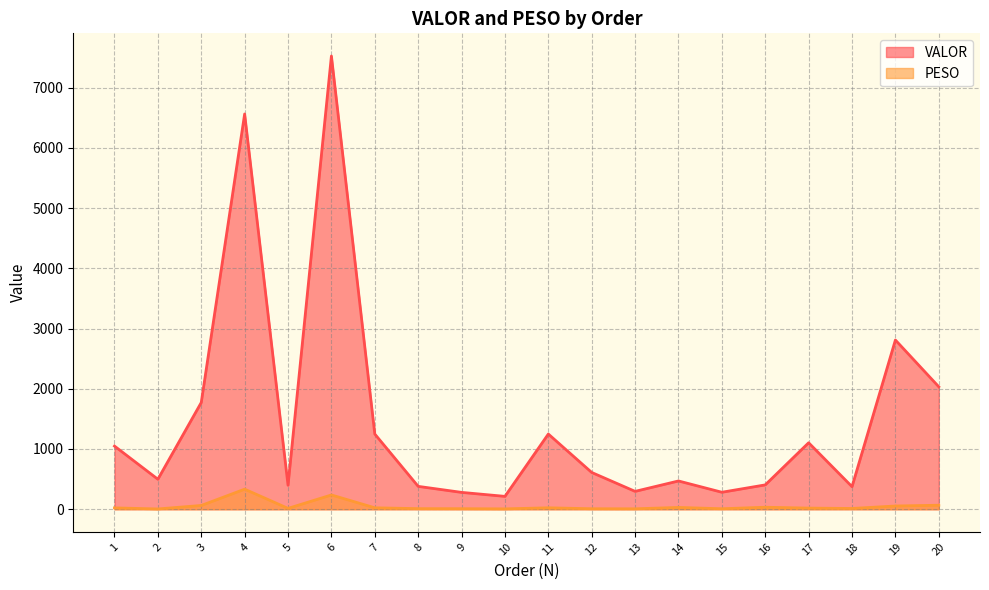

What is the minimum value for PESO?

4.6